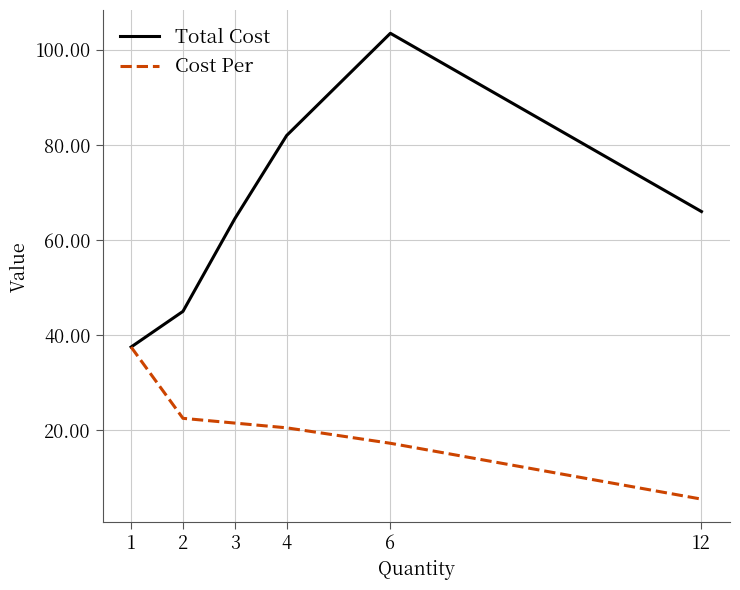

The Cost Per series shows 37.5 at 1. True or false?

True